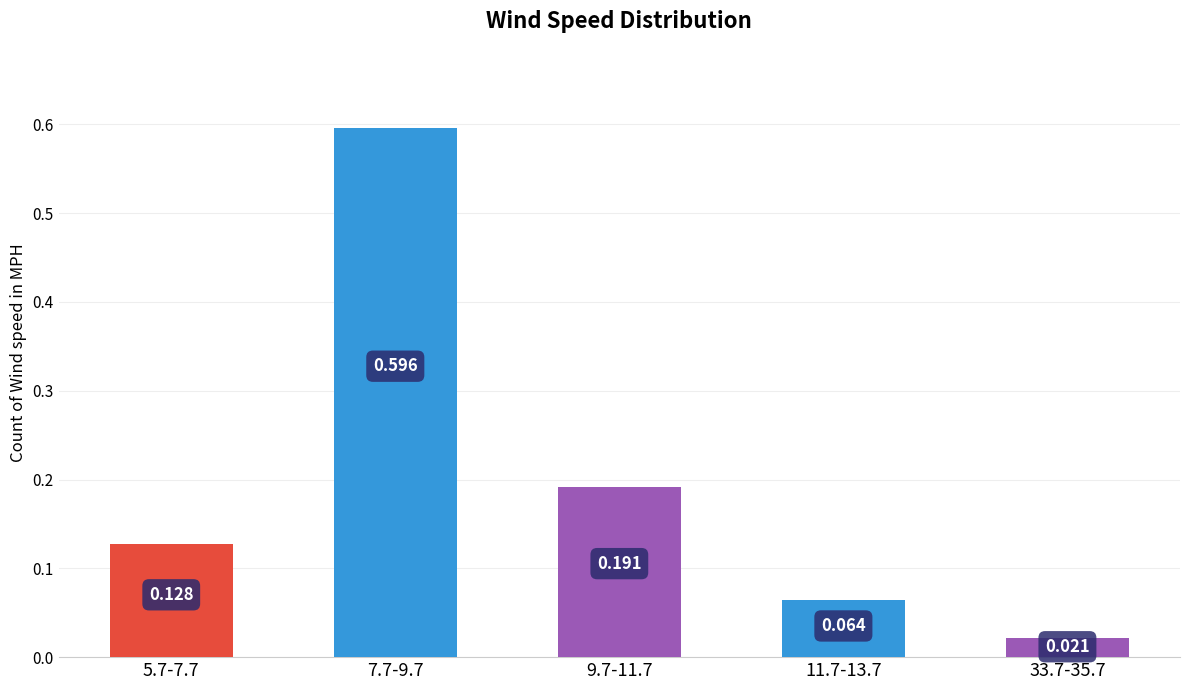

Reading left to right, extract all data points from this chart.

0.1	0.6	0.2	0.1	0.0